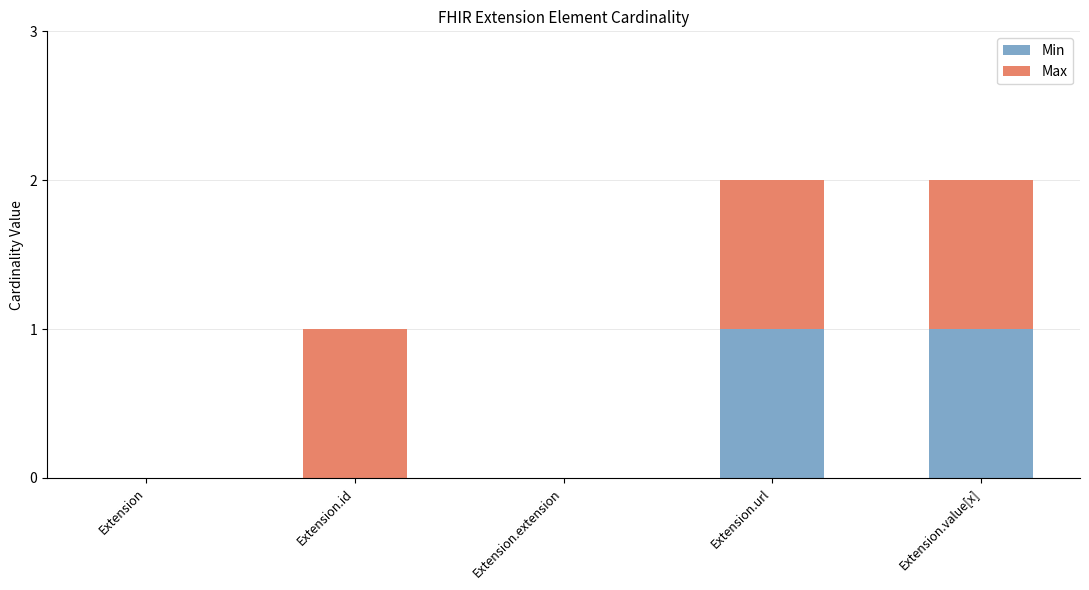

The value of Min at Extension is 0. True or false?

True